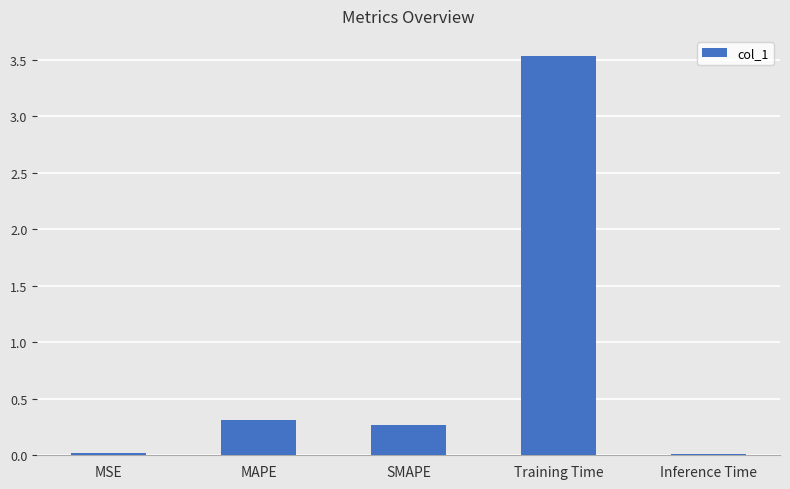

The value at Training Time is 3.5. True or false?

True